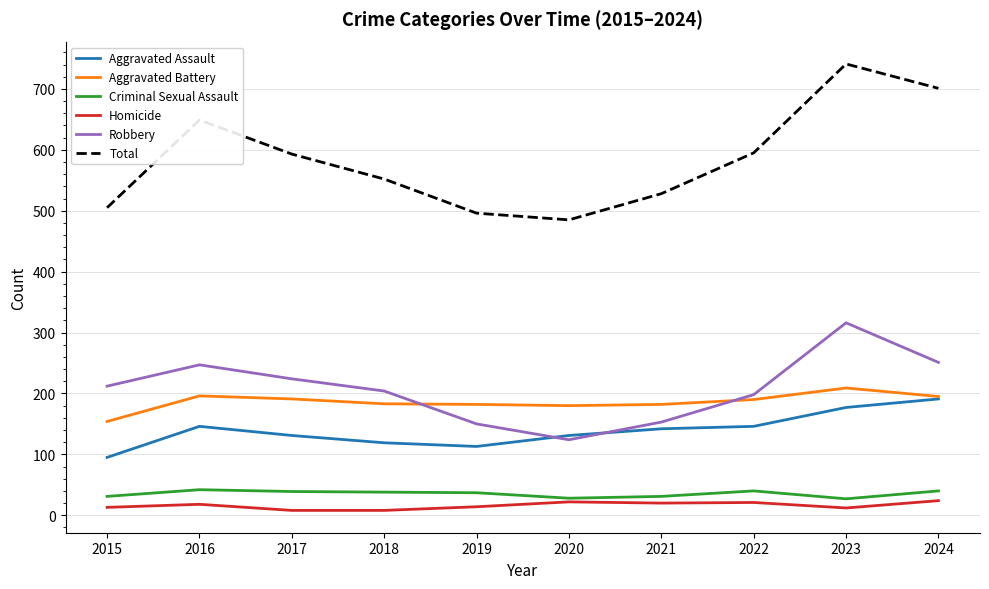

At which category does the chart reach its peak across all series?

2023